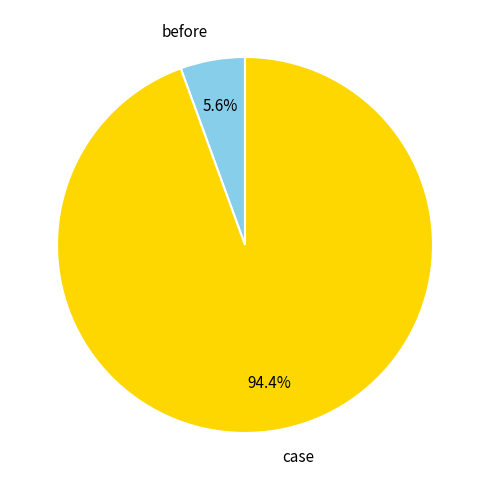

Is there any slice that represents more than half of the pie?

Yes